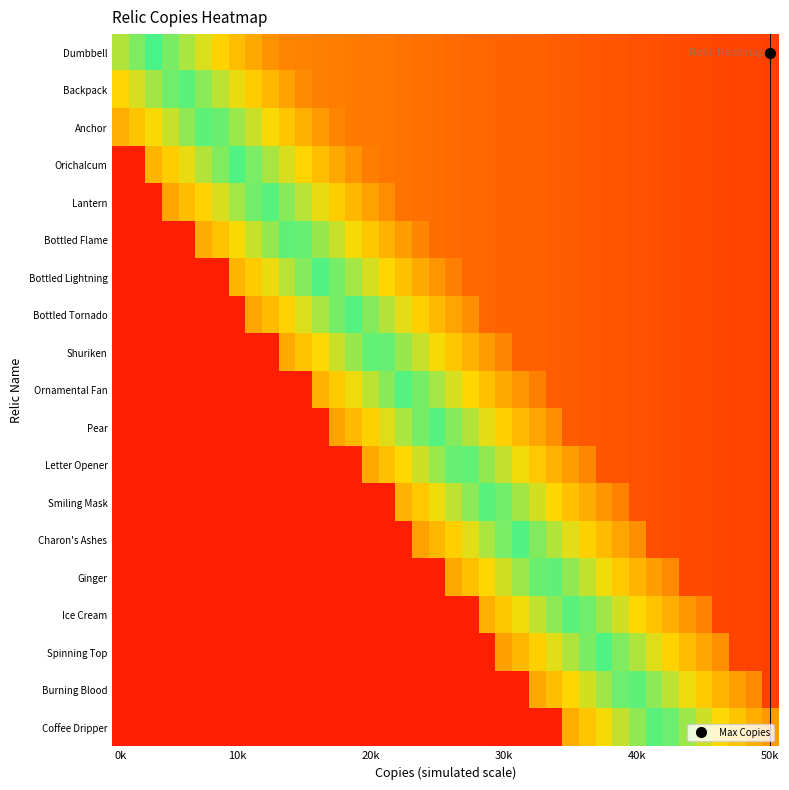

Rank the series by their maximum value, from lowest to highest.

Shuriken, Letter Opener, Bottled Flame, Ginger, Anchor, Burning Blood, Coffee Dripper, Backpack, Ice Cream, Lantern, Smiling Mask, Bottled Tornado, Ornamental Fan, Pear, Bottled Lightning, Charon's Ashes, Orichalcum, Spinning Top, Dumbbell